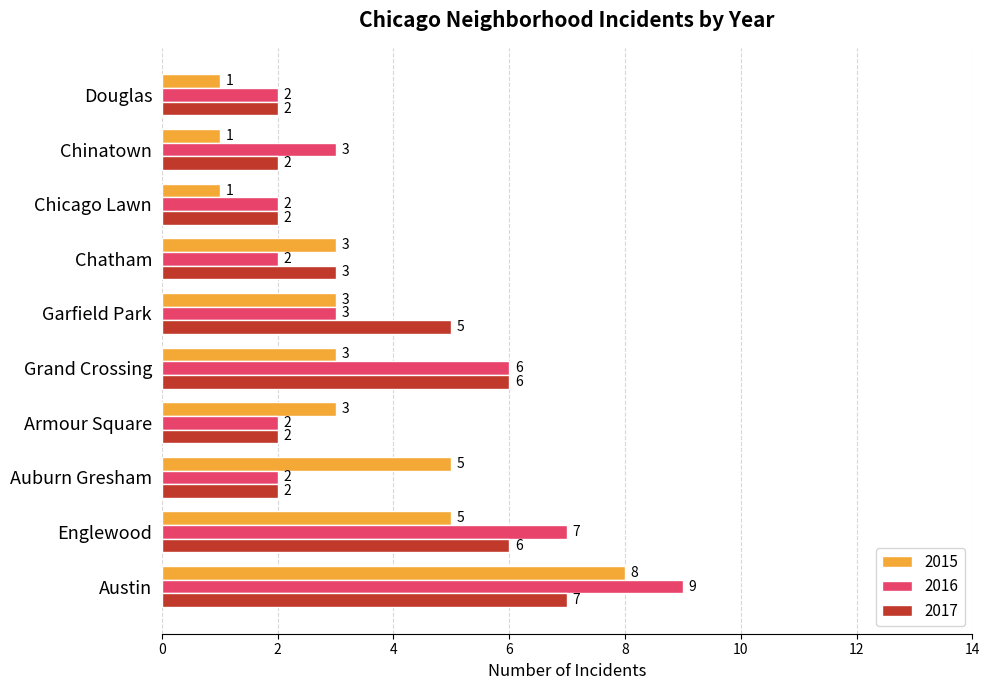

At which category is the sum across all series the highest?

Austin